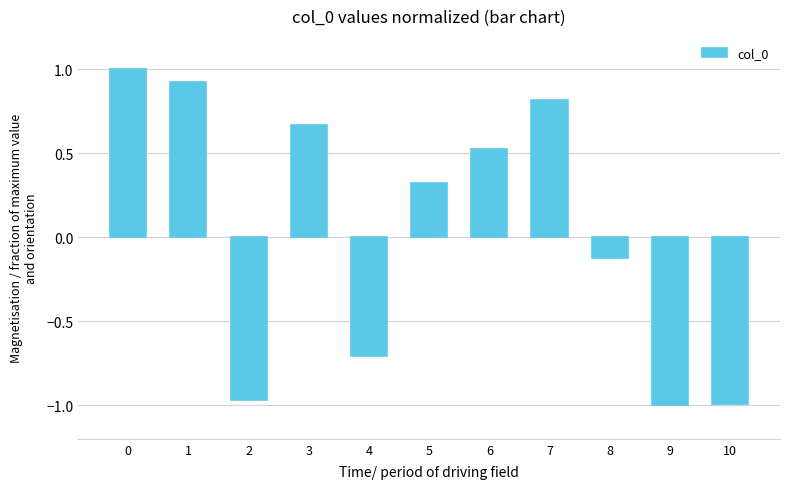

Are the bars horizontal?

No